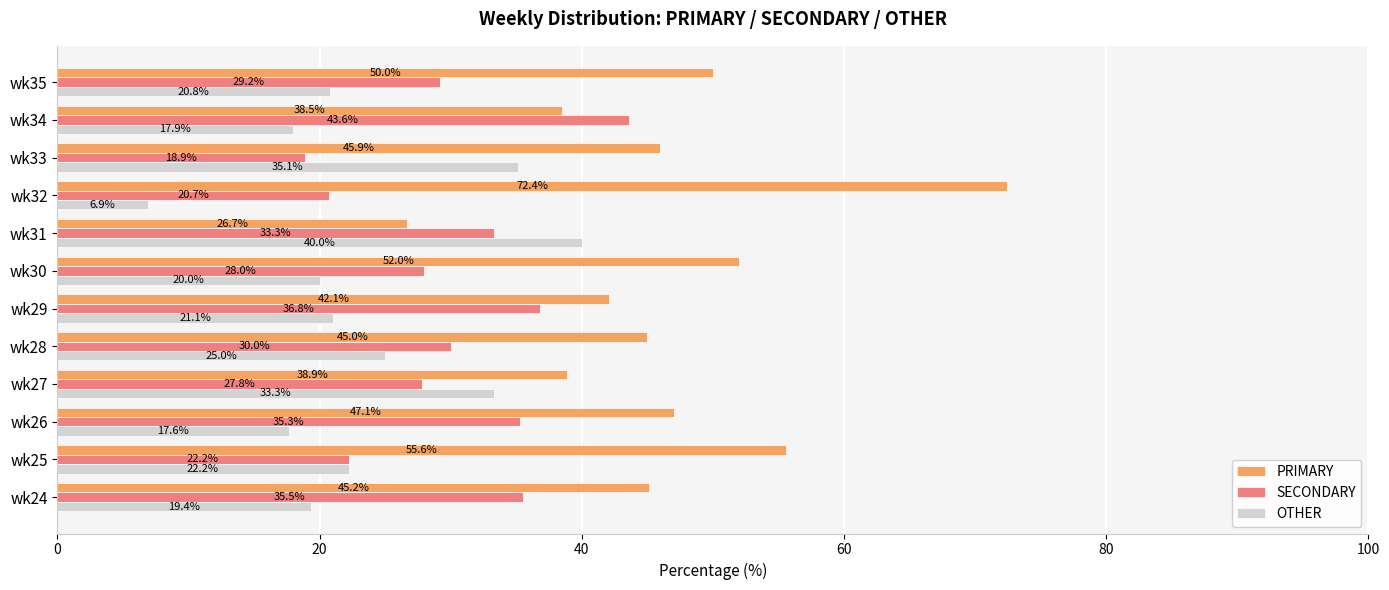

Which category has the highest value across all series?

wk32